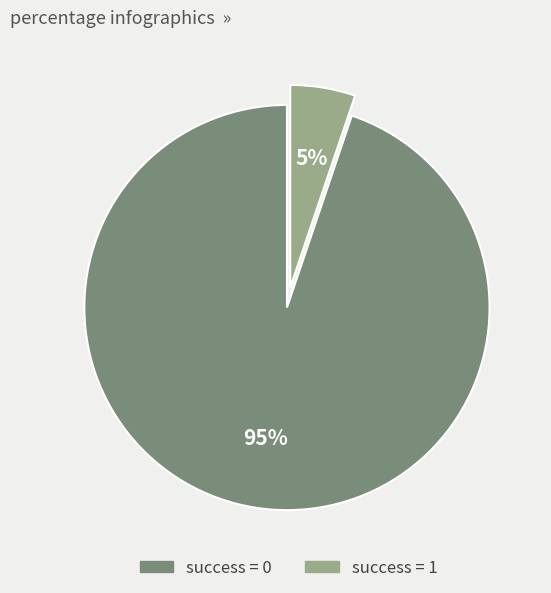

How many slices are in this pie chart?

2